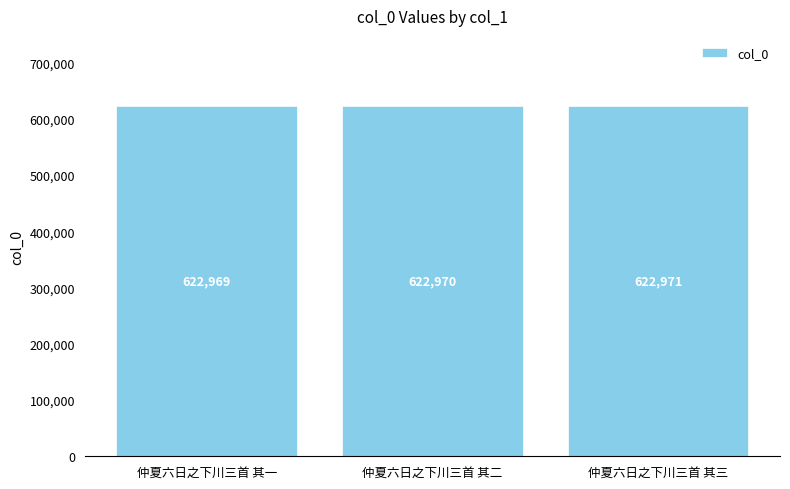

What is the label of the 3rd bar from the left?

仲夏六日之下川三首 其三